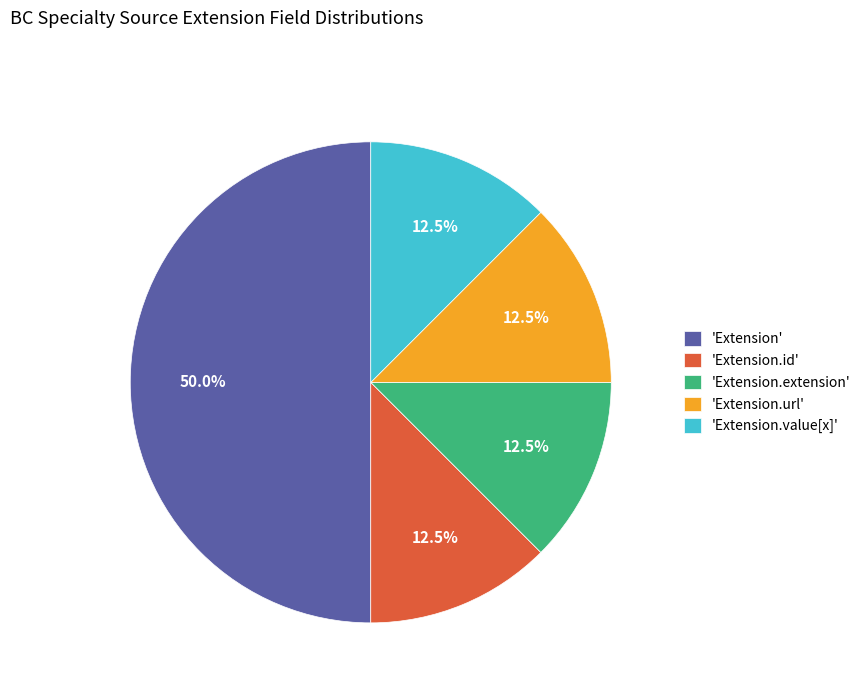

What percentage do 'Extension.id' and 'Extension' together represent?

62.5%